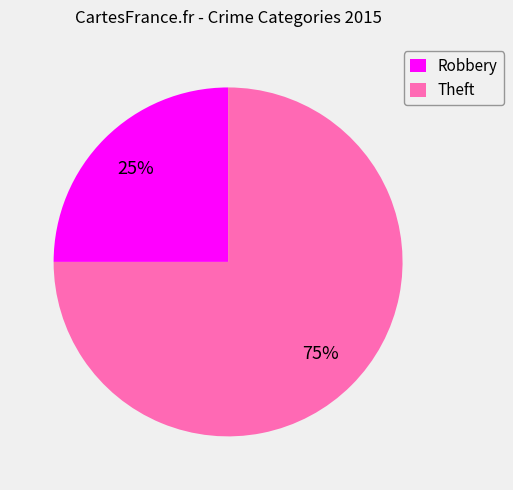

To the nearest percent, what percentage of the pie is Robbery?

25%